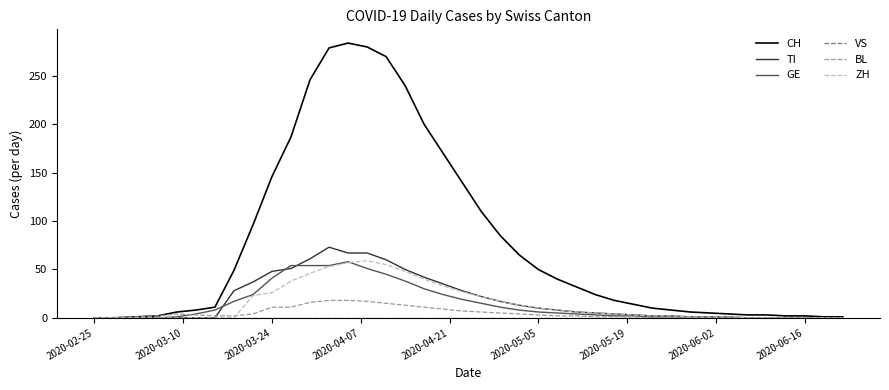

Which series has the largest total across all categories?

CH